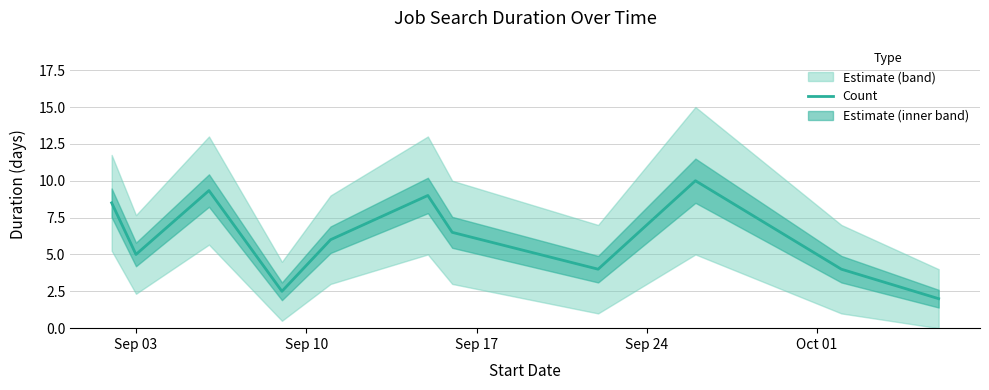

How many points are higher than both their immediate neighbors (excluding endpoints)?

3